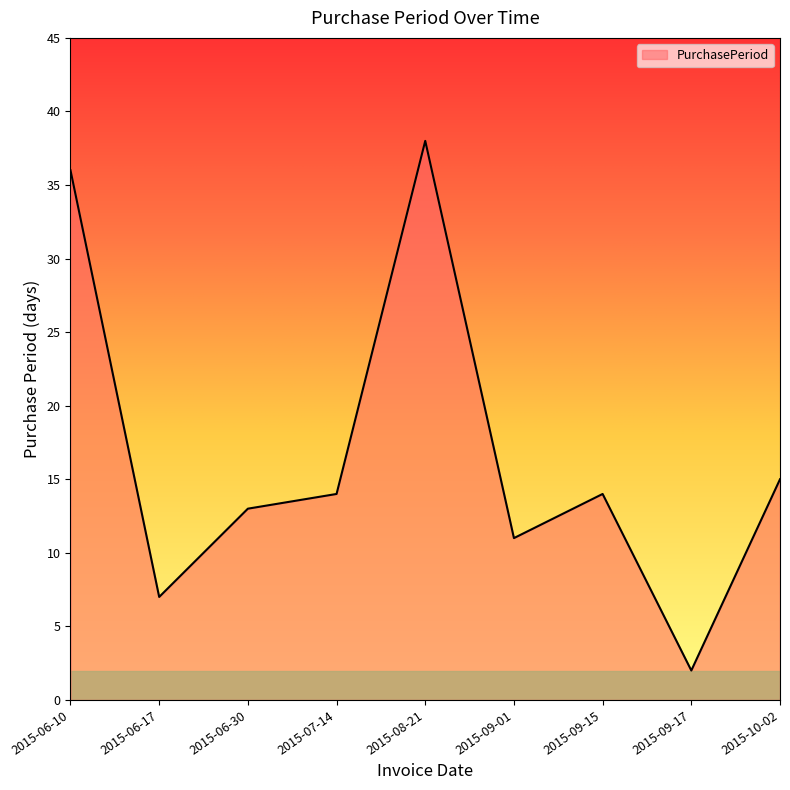

What is the difference between the second highest and second lowest values?

29